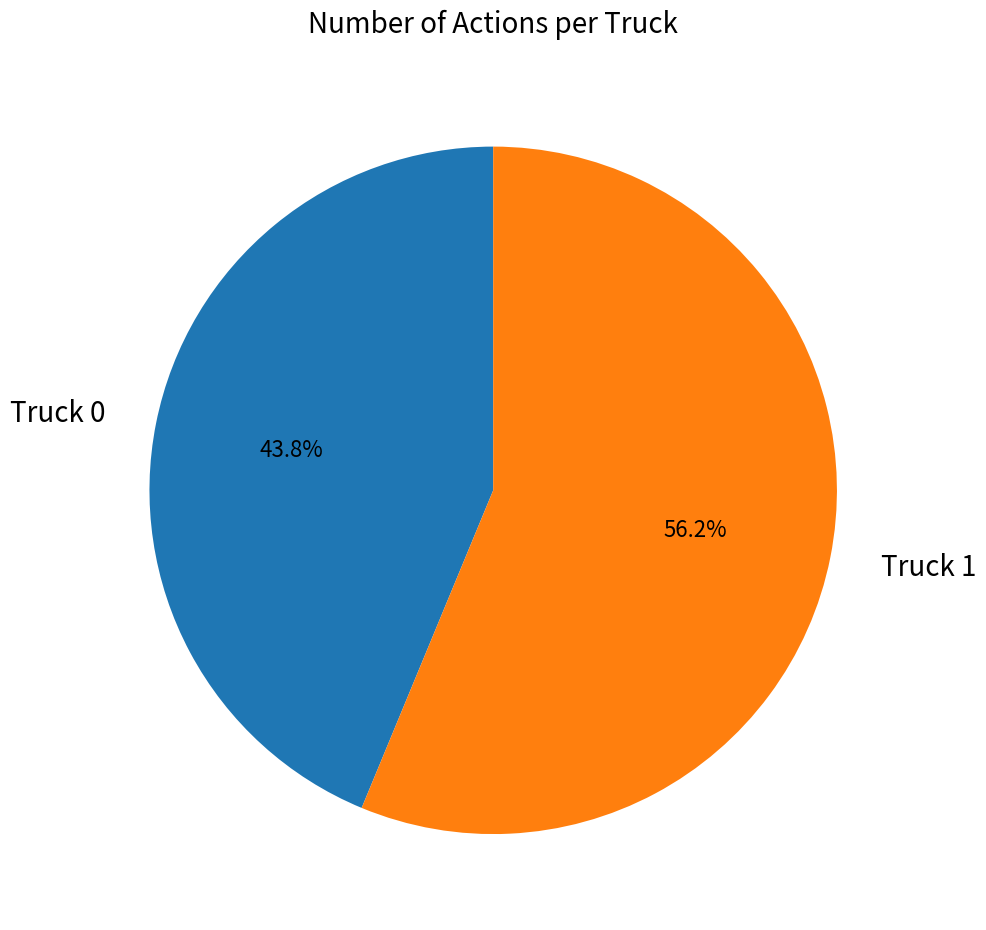

Rank the categories by value from lowest to highest.

Truck 0, Truck 1